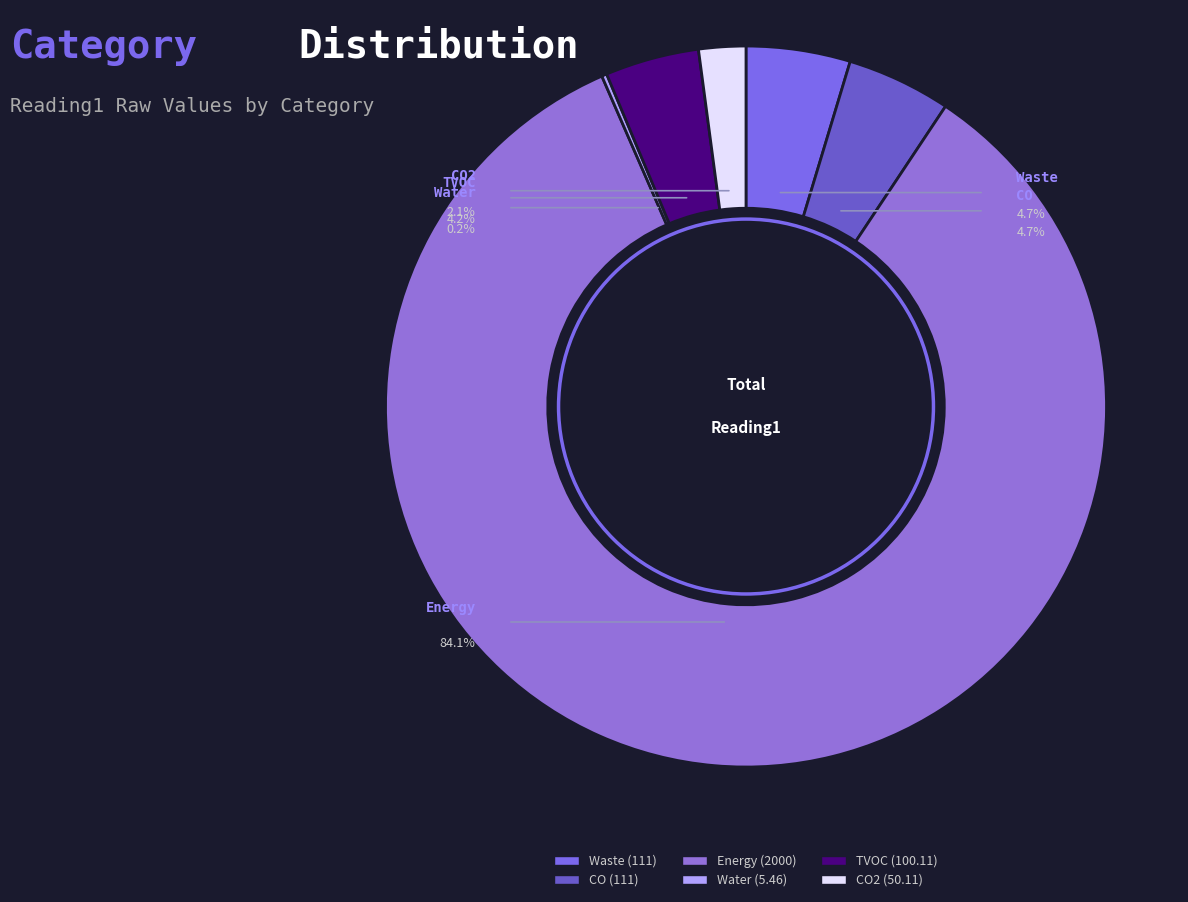

Does any single category account for the majority?

Yes